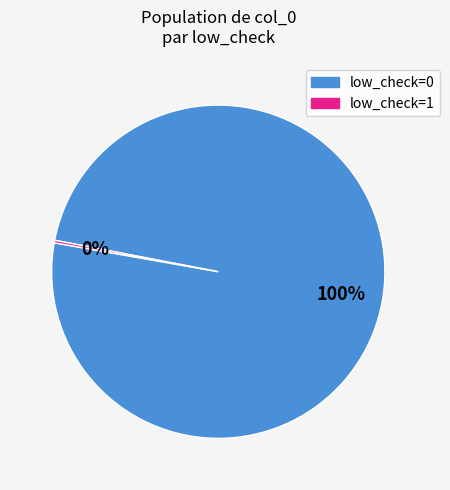

To the nearest percent, what percentage of the pie is low_check=0?

100%